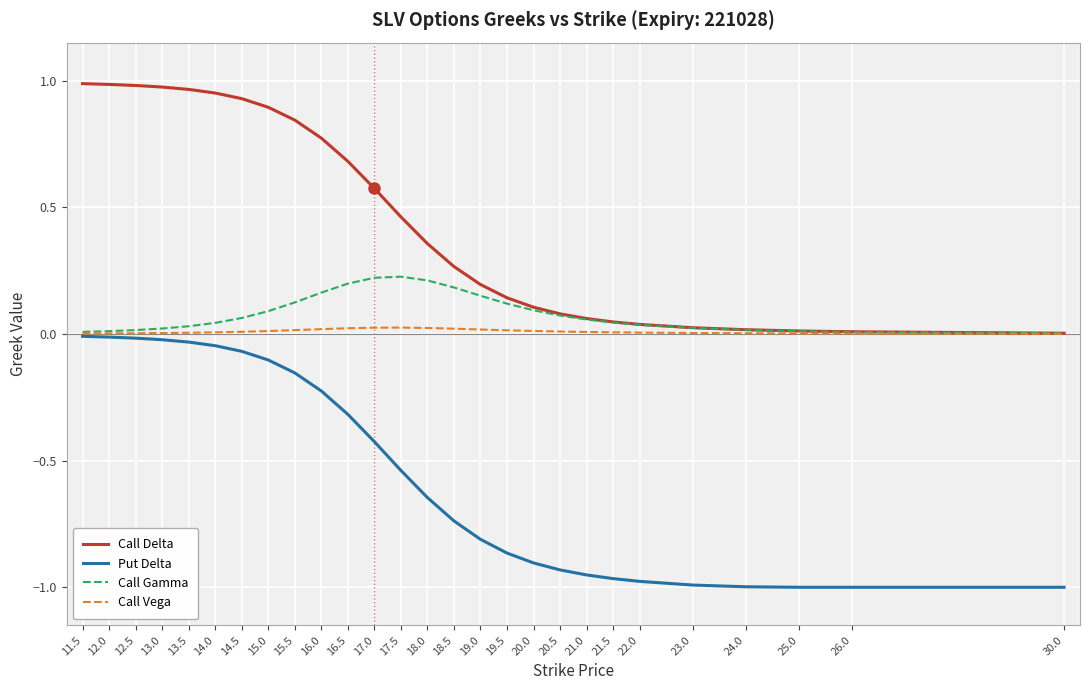

Between 13.5 and 18.0, which series saw the biggest shift?

Put Delta